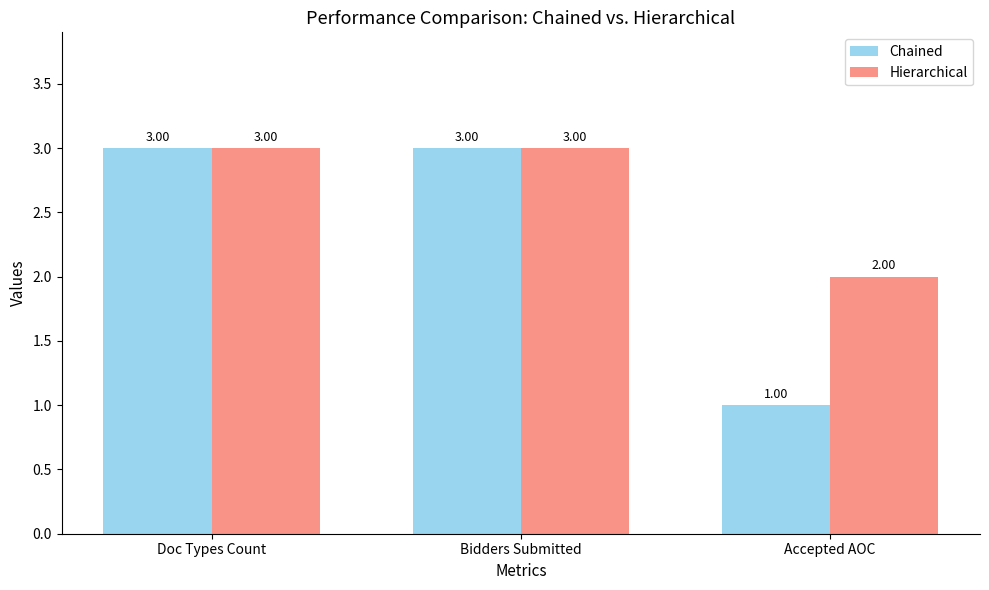

What position from the right is Bidders Submitted?

2